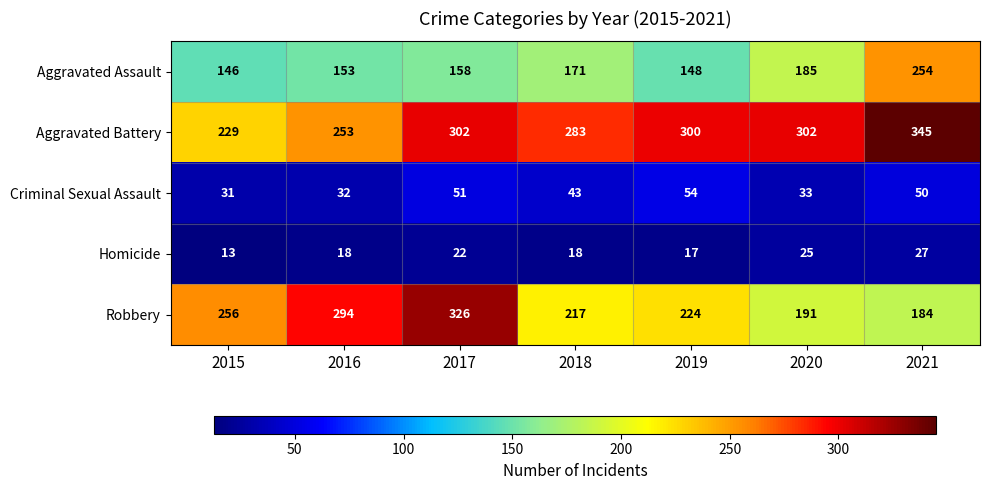

Rank the series by their maximum value, from highest to lowest.

Aggravated Battery, Robbery, Aggravated Assault, Criminal Sexual Assault, Homicide